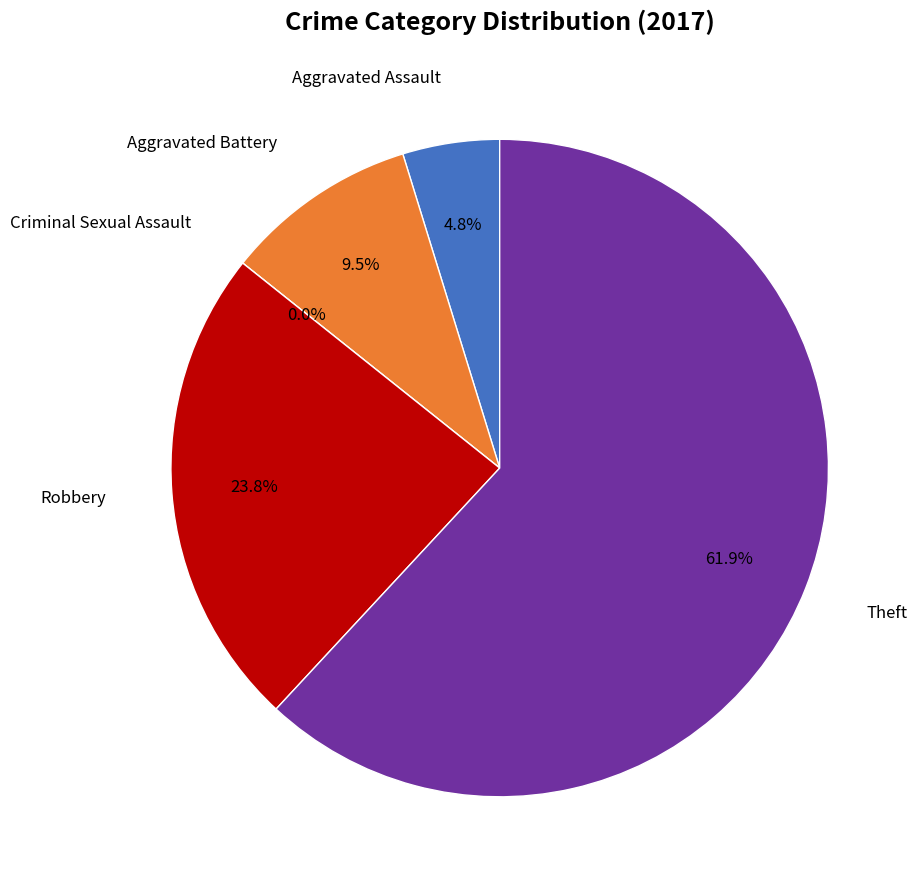

To the nearest percent, what is the combined percentage of Aggravated Assault and Robbery?

29%